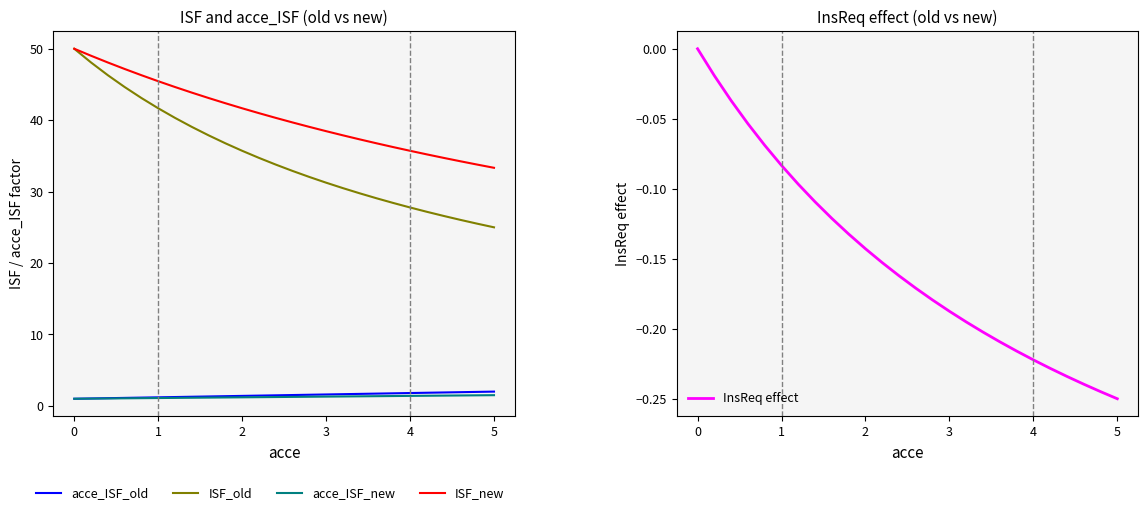

How many lines are shown in the chart?

5